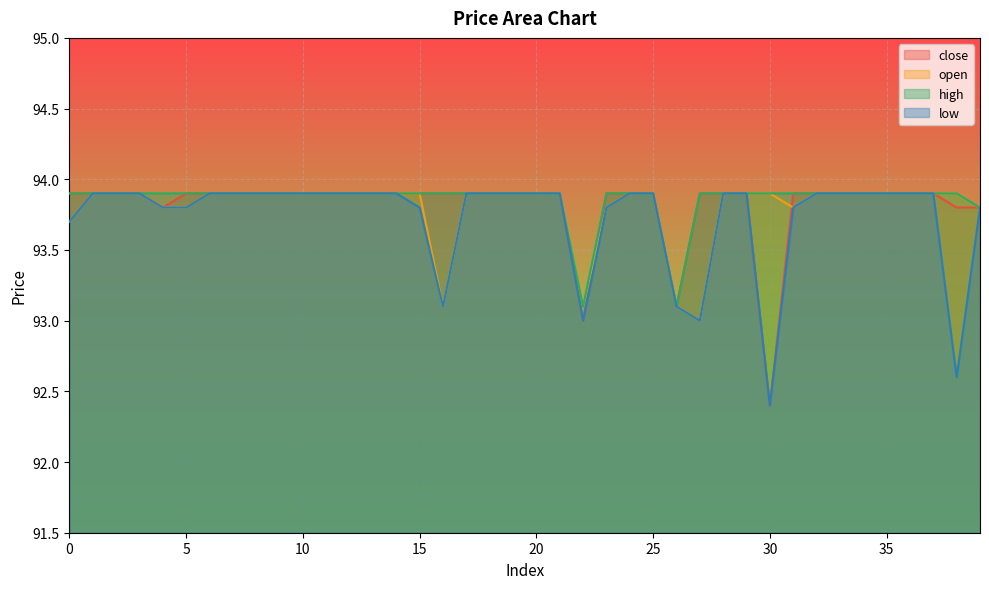

In high, how many points are lower than both neighbors (excluding endpoints)?

2